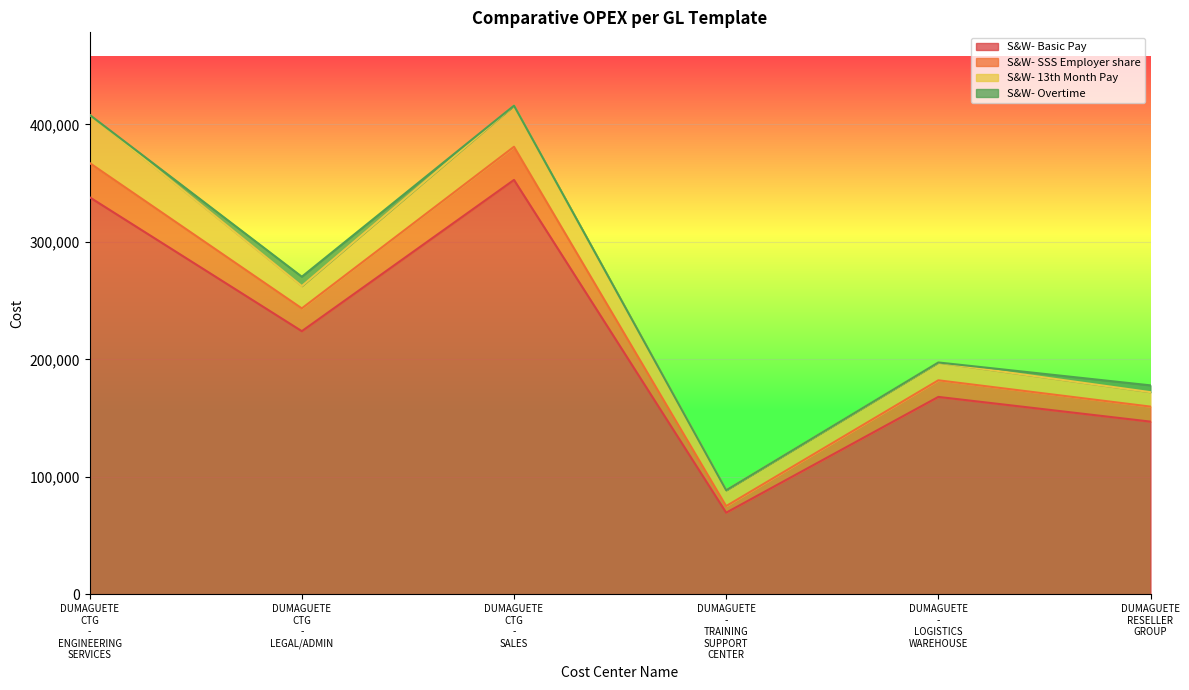

How many lines are shown in the chart?

4